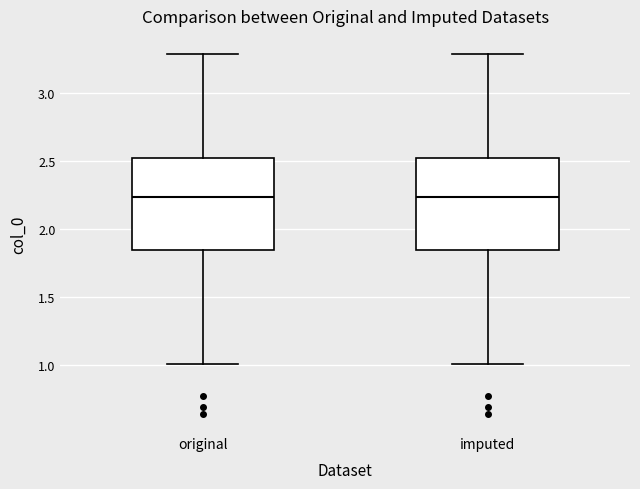

Where is the lower edge of the box for imputed on the y-axis? The values are not printed on the chart, so give them approximately, as read against the axis.

1.85